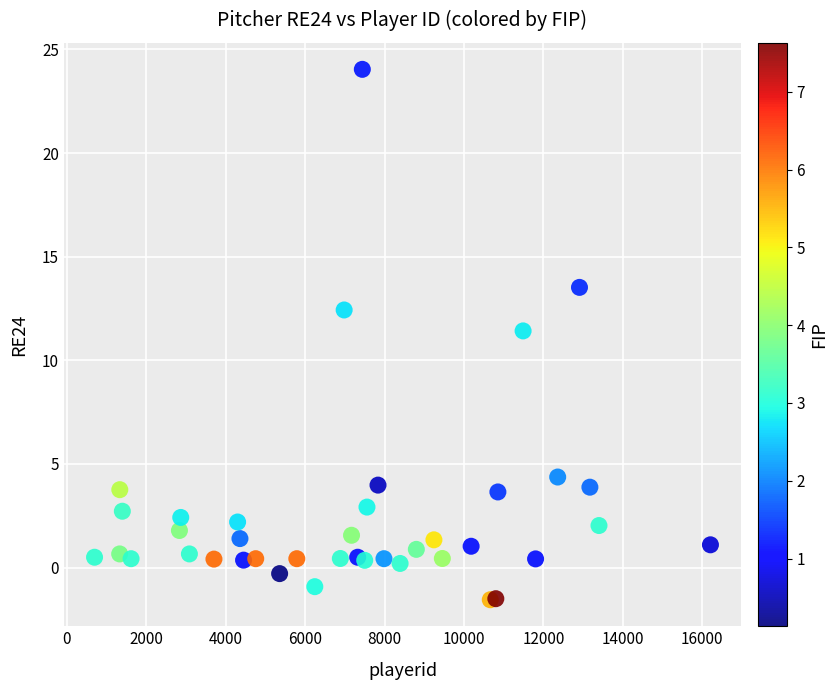

What Y value in the scatter plot is closest to 11?

11.4